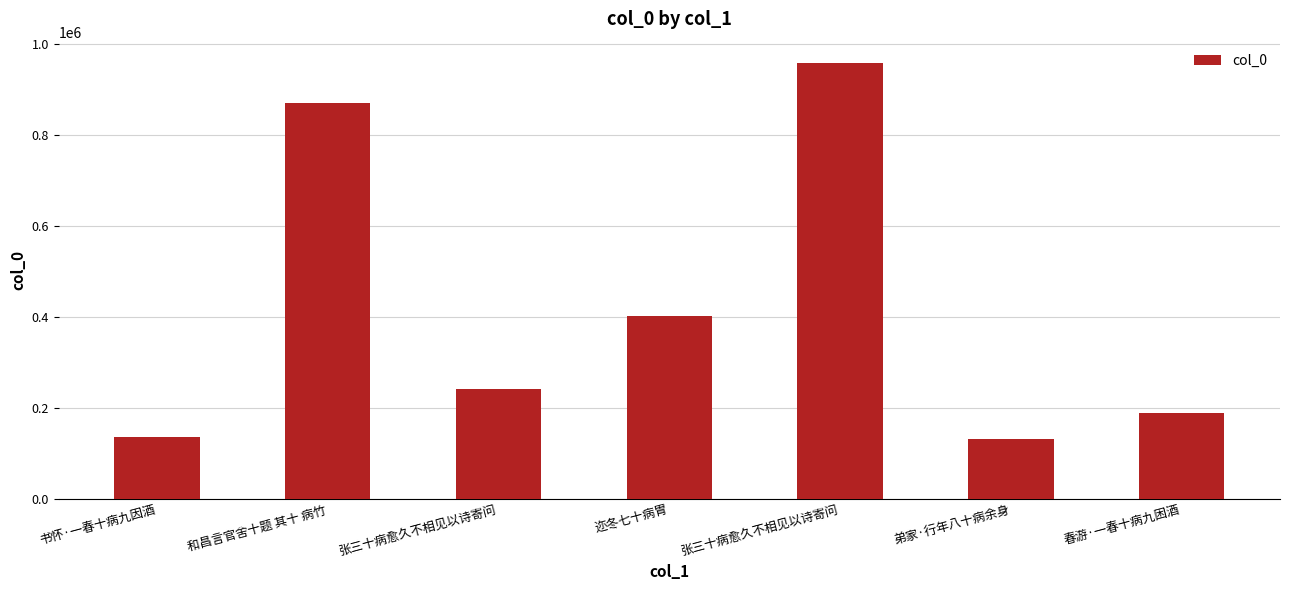

How many data points are less than 241661?

3